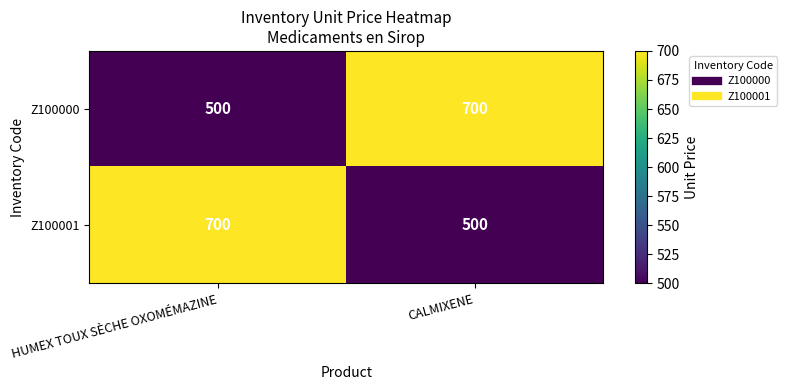

How many categories are shown in the chart?

2